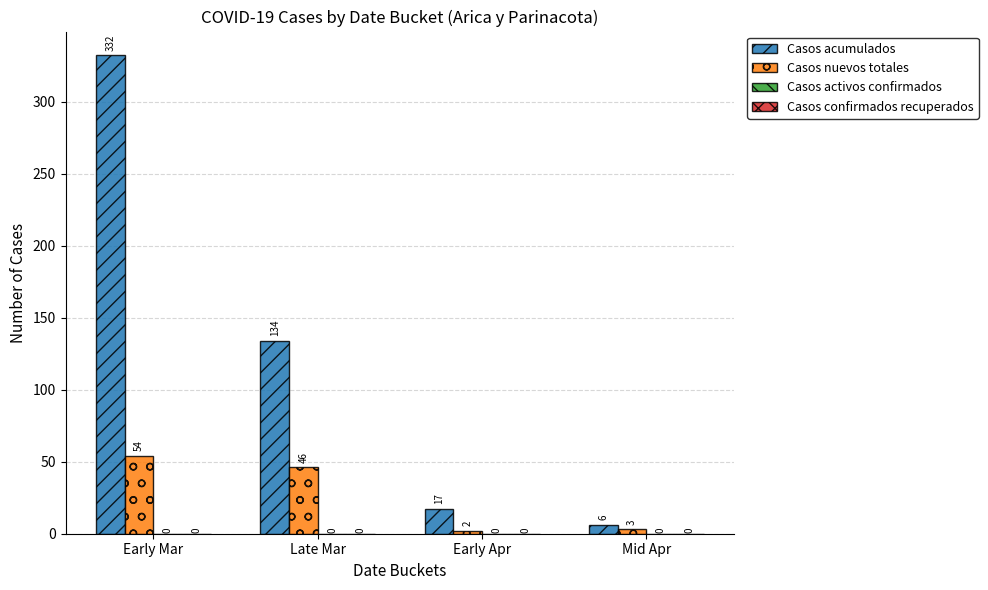

Count the number of data series in this chart.

2